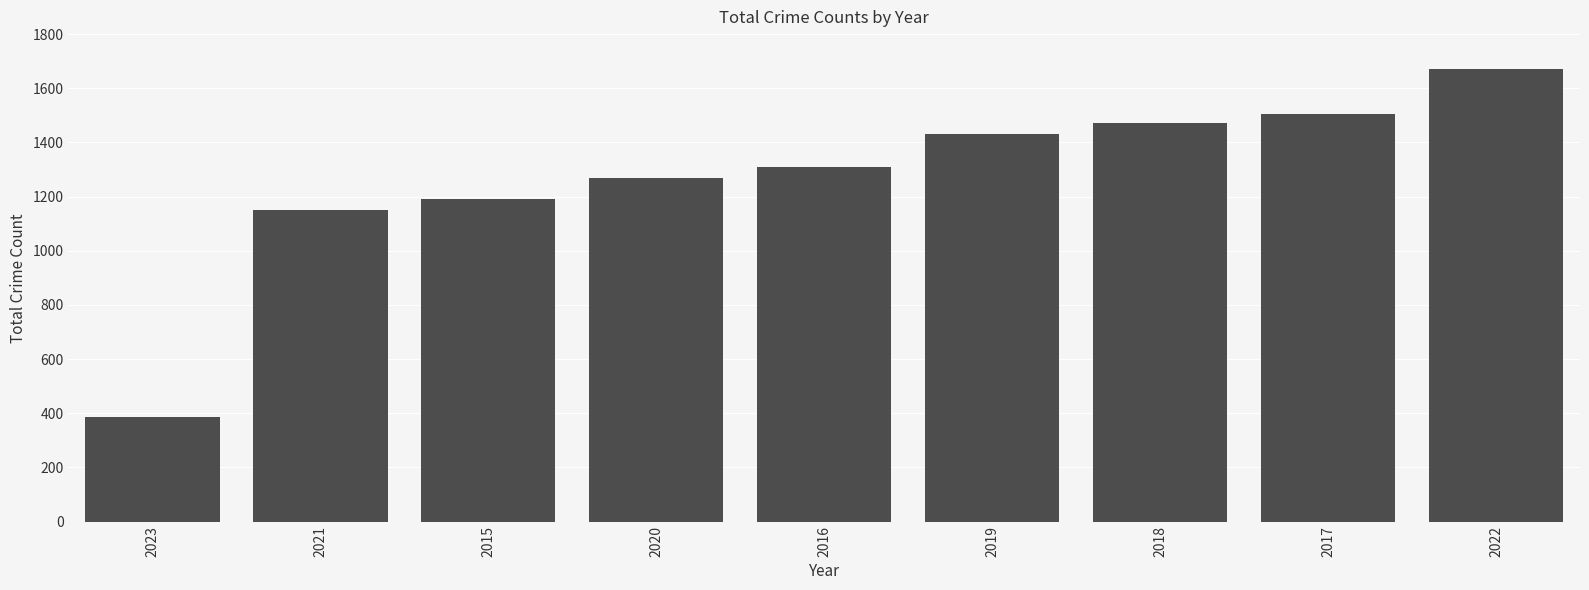

Read the value at 2015, to the nearest 10.

1190